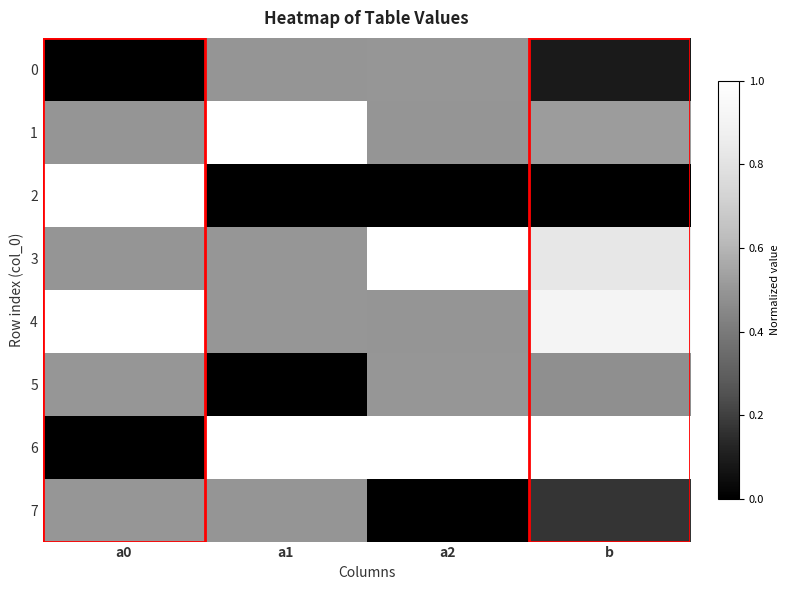

Reading left to right, extract all data points from this chart.

0: a0=0.0	a1=0.5	a2=0.5	b=0.1
1: a0=0.5	a1=1.0	a2=0.5	b=0.5
2: a0=1.0	a1=0.0	a2=0.0	b=0.0
3: a0=0.5	a1=0.5	a2=1.0	b=0.8
4: a0=1.0	a1=0.5	a2=0.5	b=0.9
5: a0=0.5	a1=0.0	a2=0.5	b=0.5
6: a0=0.0	a1=1.0	a2=1.0	b=1.0
7: a0=0.5	a1=0.5	a2=0.0	b=0.2